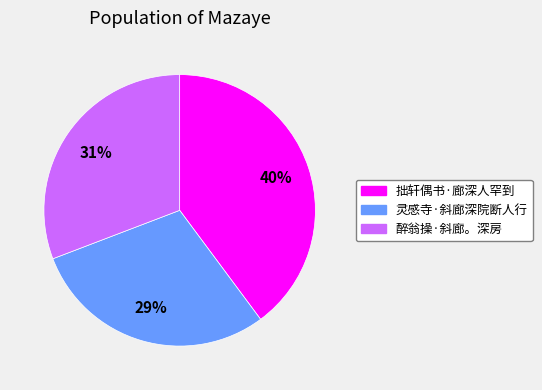

Count the number of slices in the pie.

3